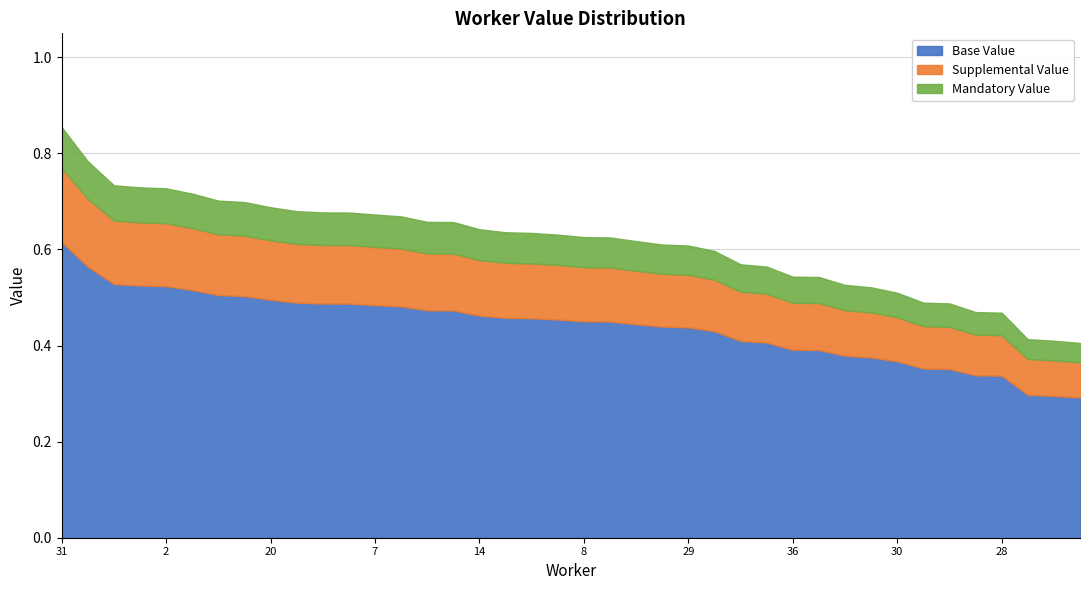

Rank the categories by value from highest to lowest.

31, 19, 17, 22, 2, 23, 34, 21, 20, 25, 38, 3, 7, 12, 0, 5, 14, 26, 32, 33, 8, 27, 10, 4, 29, 13, 37, 18, 36, 39, 11, 24, 30, 35, 9, 1, 28, 15, 16, 6